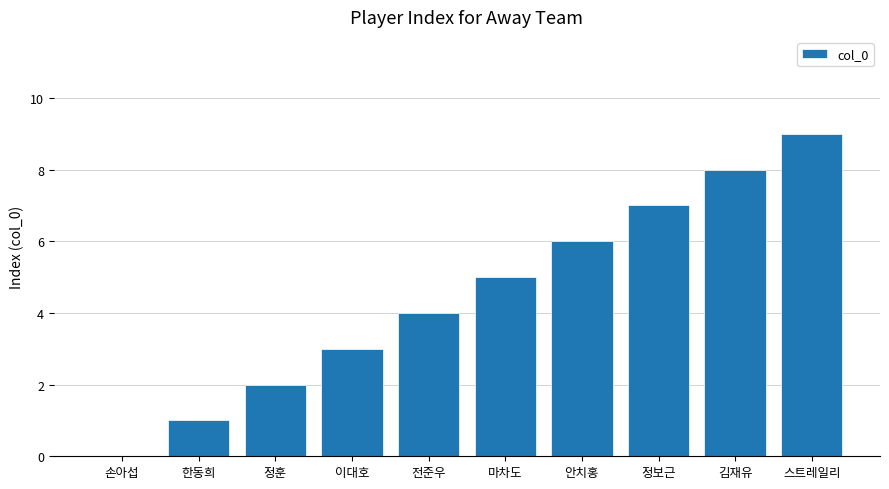

Does the chart contain stacked bars?

No